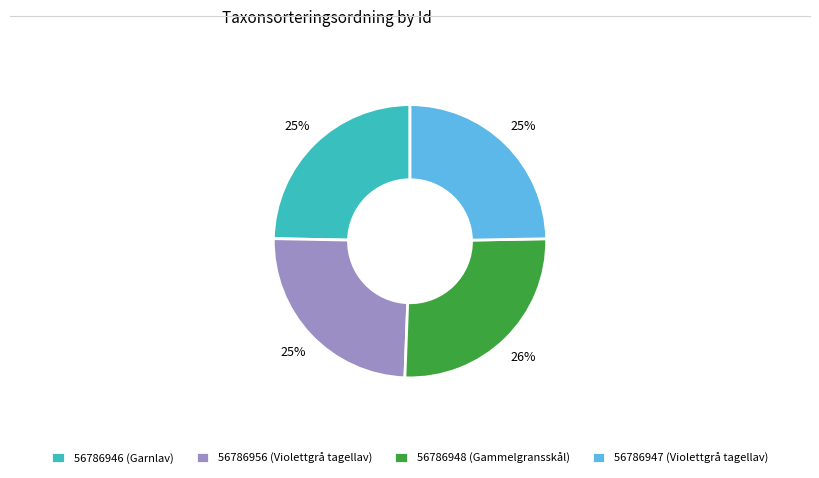

True or false: 56786956 (Violettgrå tagellav) accounts for 25% of the total.

True